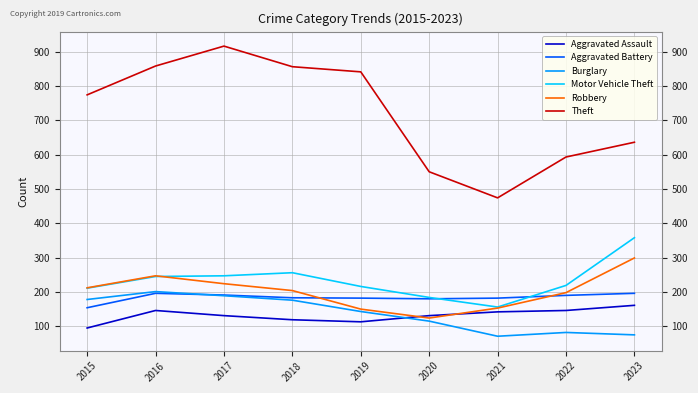

Where does the Burglary series first go above 143?

2015